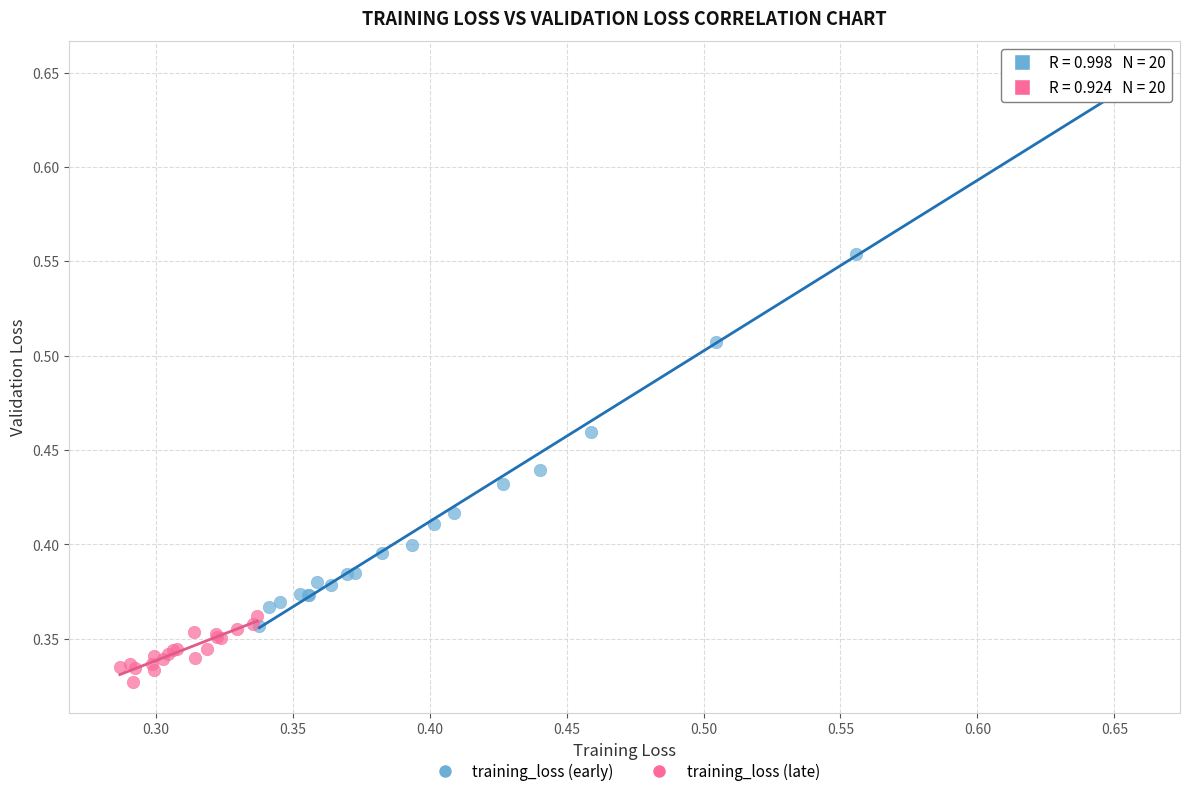

What are all the series names shown in the legend?

training_loss (early), training_loss (late)